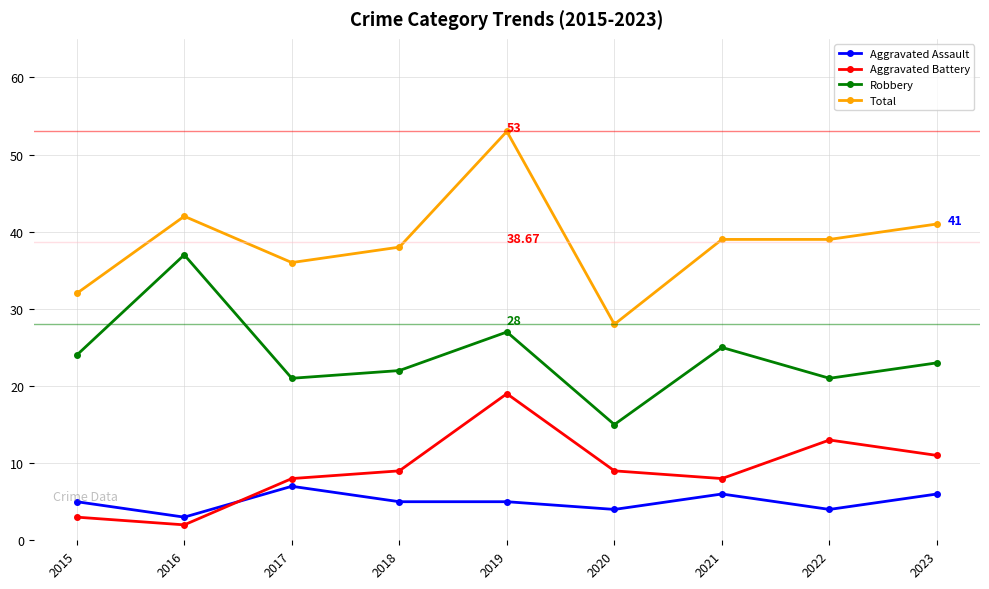

True or false: Robbery and Aggravated Assault intersect in this chart.

False